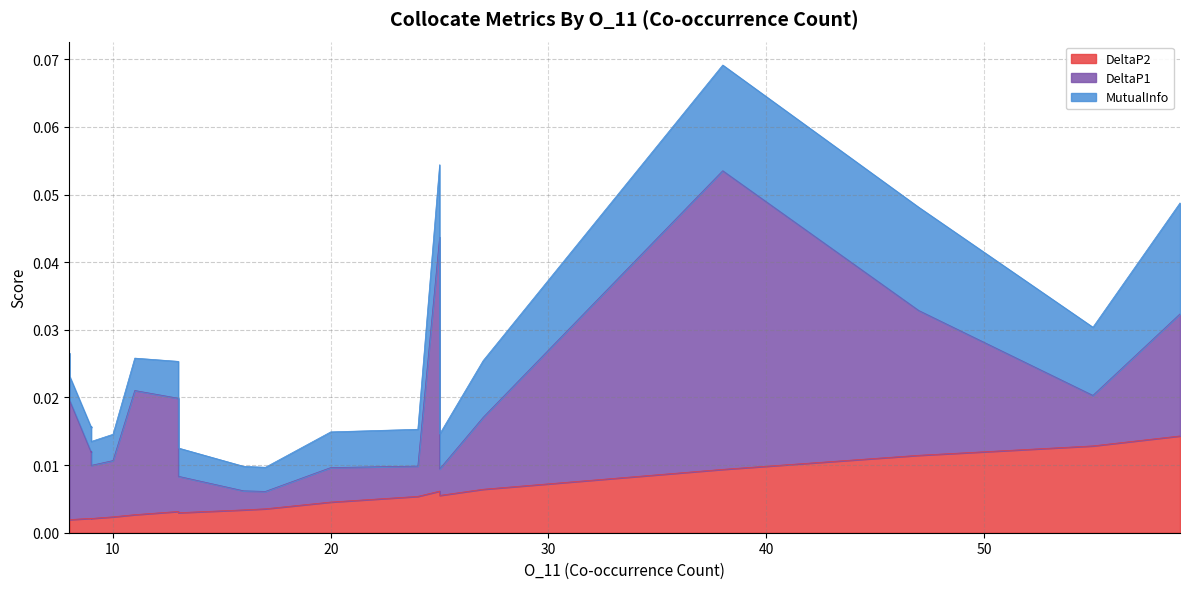

How many lines are shown in the chart?

3